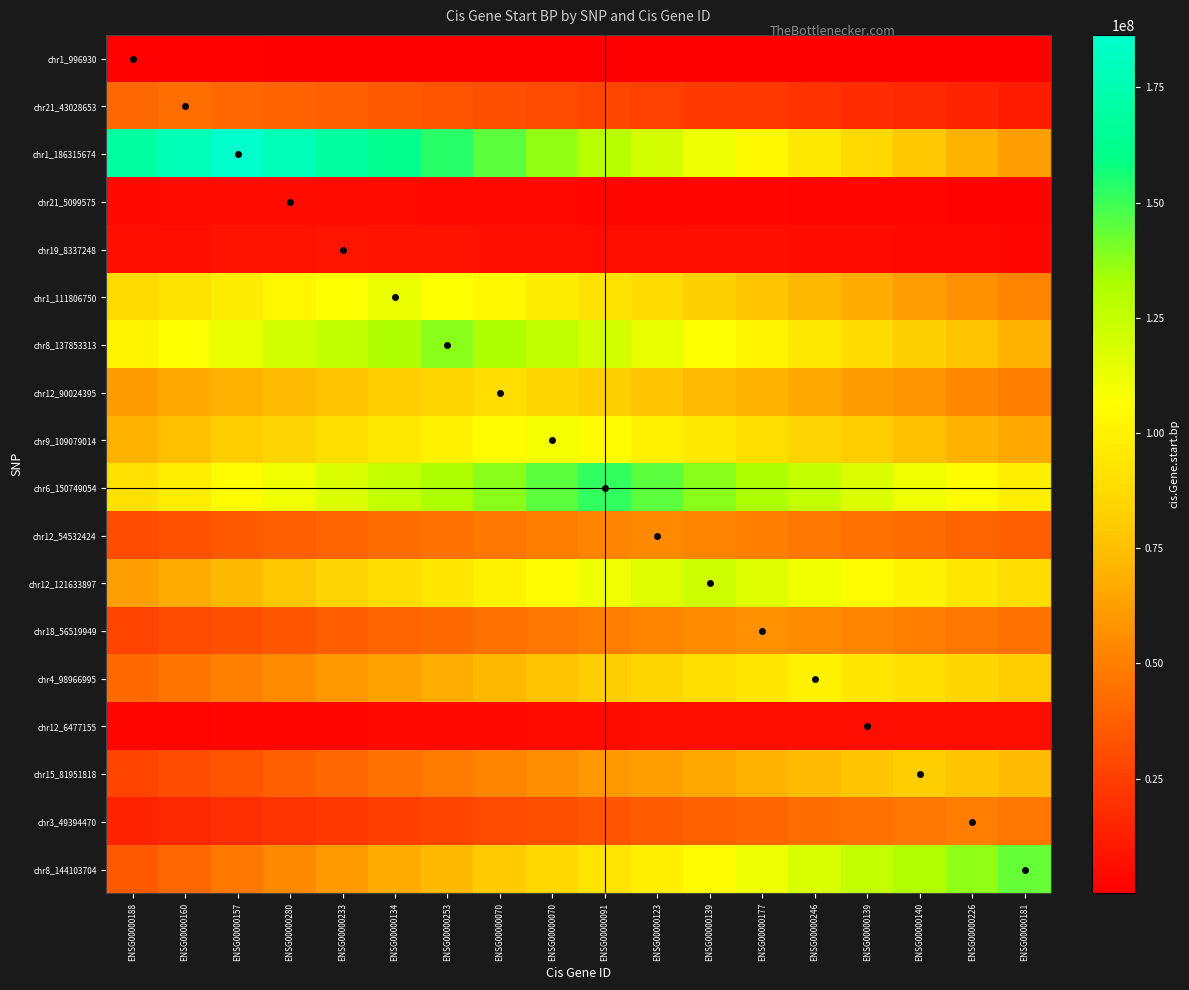

Between ENSG00000160 and ENSG00000123, which is larger?

ENSG00000160